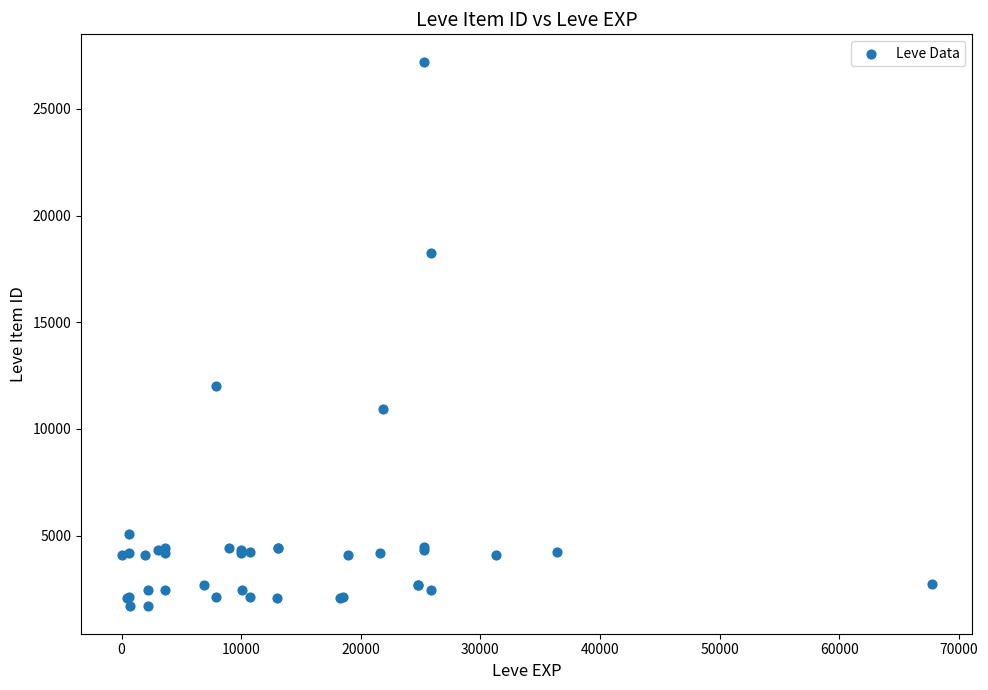

What Y value in the scatter plot is closest to 14448?

12018